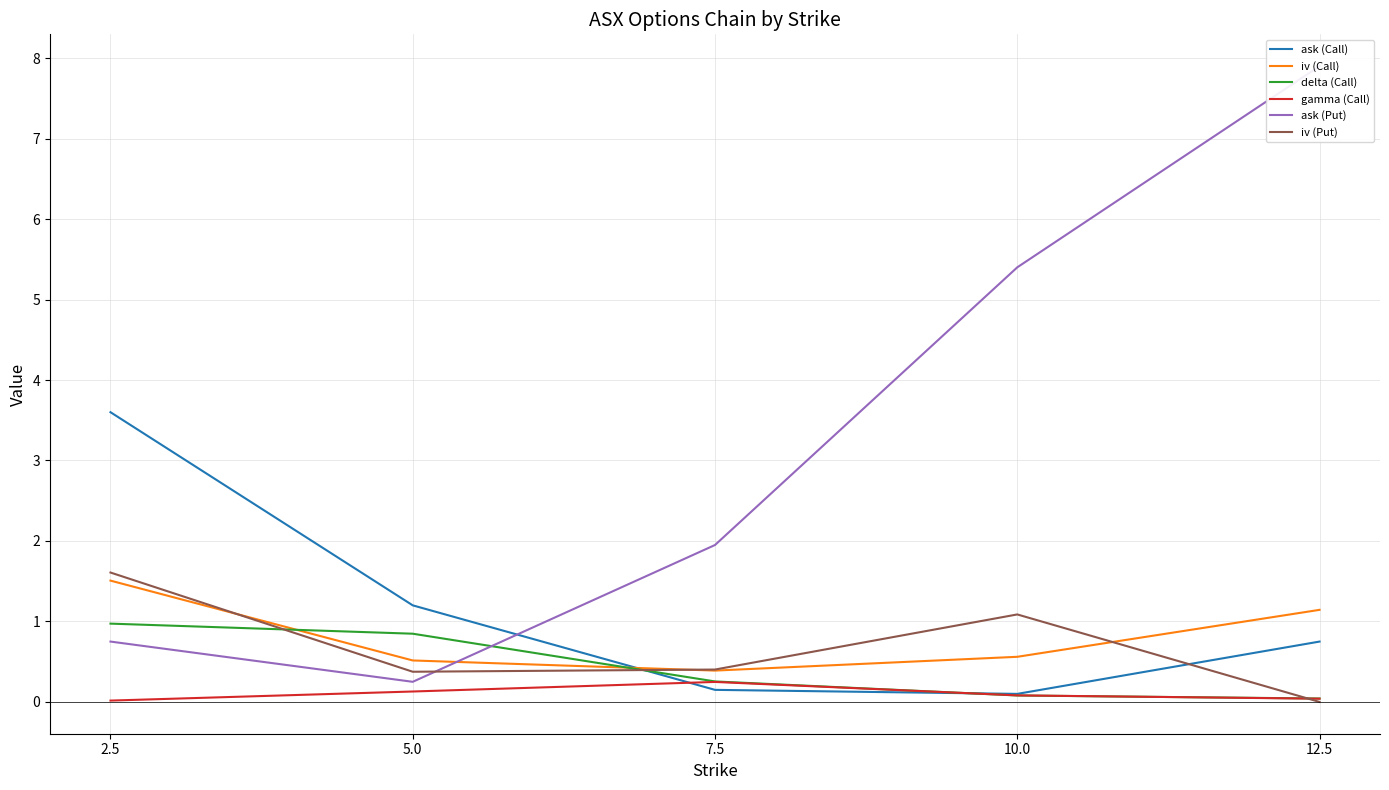

The iv (Put) series shows 1.6 at 2.5. True or false?

True